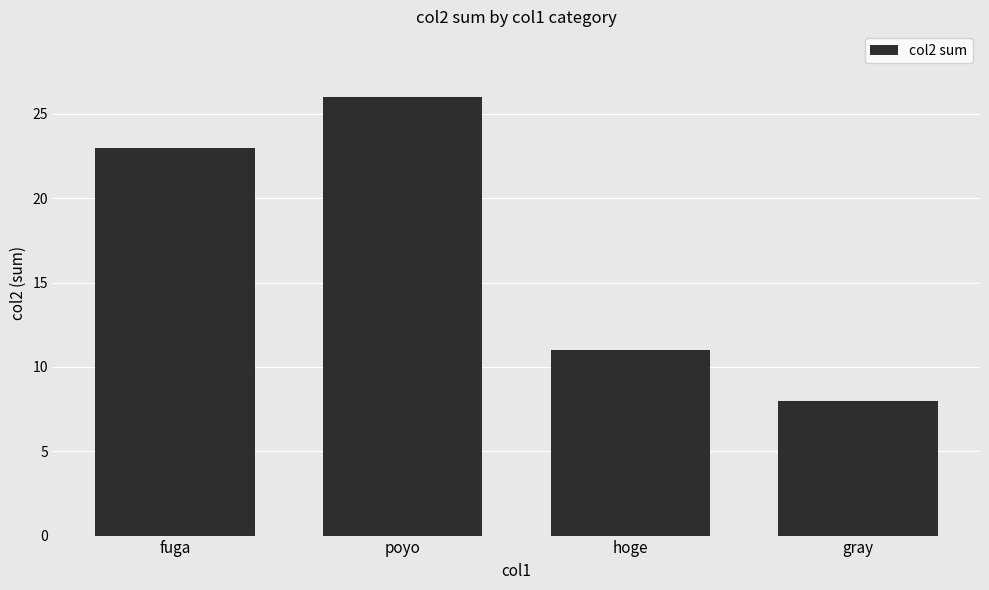

What position from the right is gray?

1